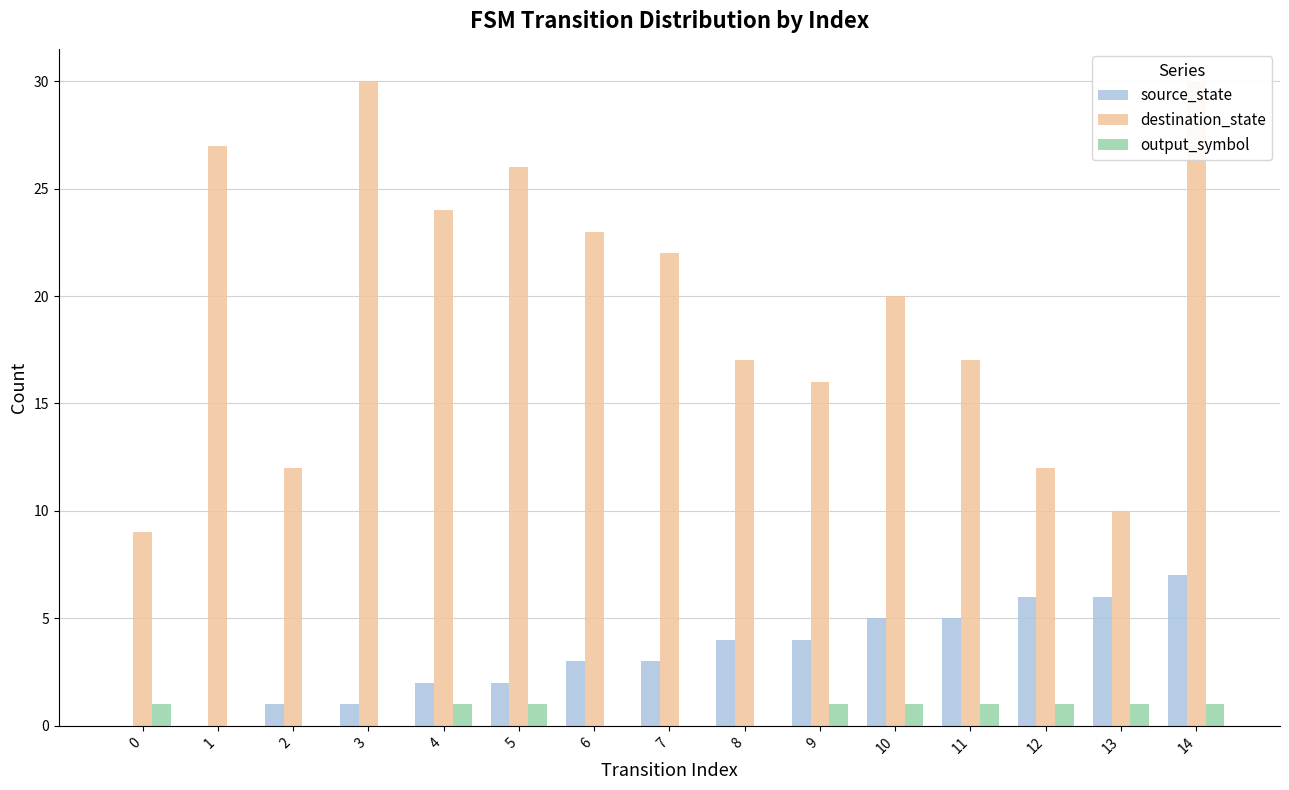

Reading left to right, list all the values displayed in this chart.

source_state: 0	0	1	1	2	2	3	3	4	4	5	5	6	6	7
destination_state: 9	27	12	30	24	26	23	22	17	16	20	17	12	10	30
output_symbol: 1	0	0	0	1	1	0	0	0	1	1	1	1	1	1